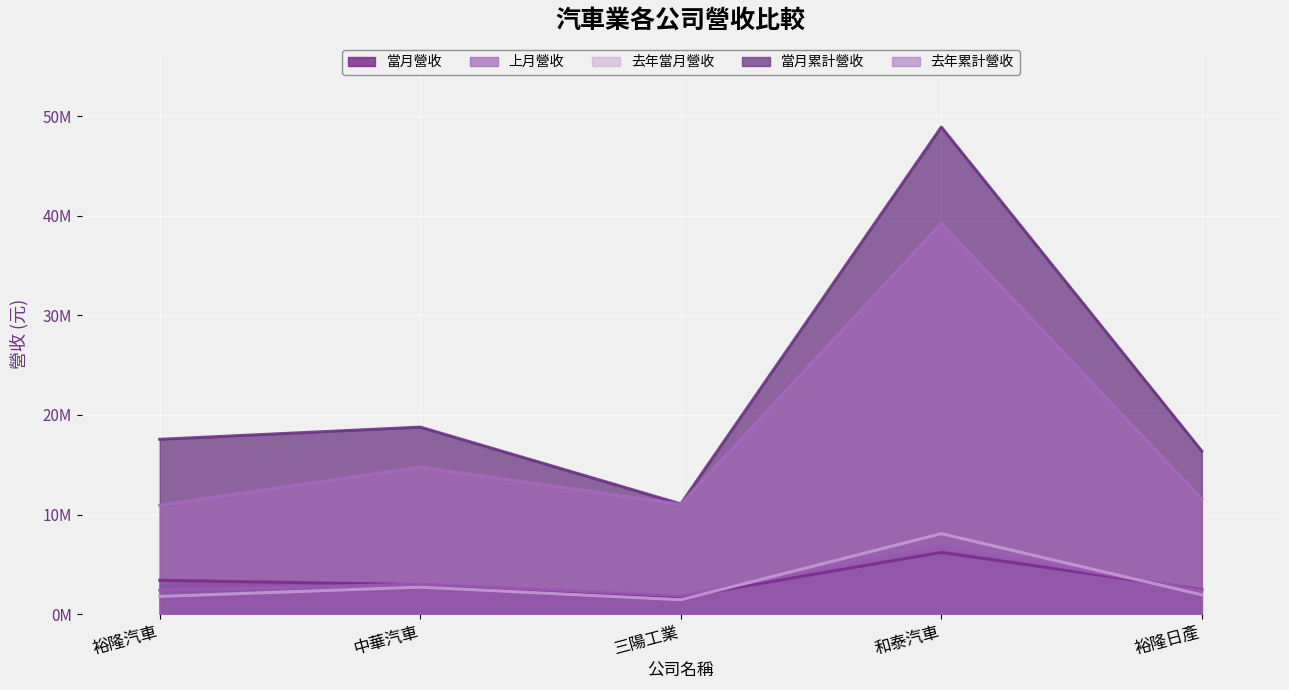

What is the label of the 5th point from the right?

裕隆汽車